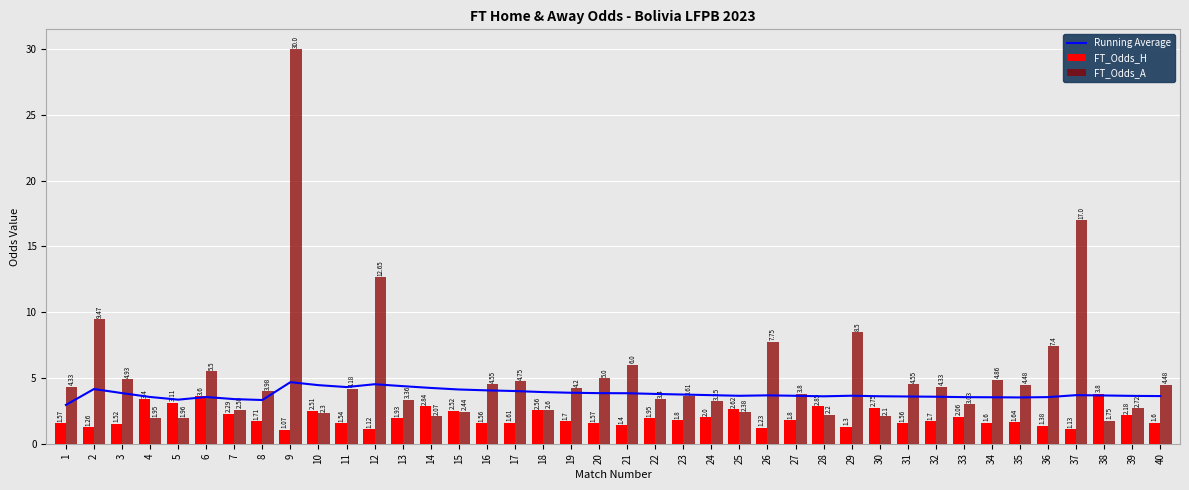

Reading left to right, what are all the values shown in this chart?

Running Average: 1=3.0	2=4.2	3=3.8	4=3.6	5=3.4	6=3.6	7=3.4	8=3.3	9=4.7	10=4.5	11=4.3	12=4.5	13=4.4	14=4.2	15=4.1	16=4.1	17=4.0	18=3.9	19=3.9	20=3.8	21=3.8	22=3.8	23=3.7	24=3.7	25=3.6	26=3.7	27=3.6	28=3.6	29=3.6	30=3.6	31=3.6	32=3.6	33=3.5	34=3.5	35=3.5	36=3.5	37=3.7	38=3.7	39=3.6	40=3.6
FT_Odds_H: 1=1.6	2=1.3	3=1.5	4=3.4	5=3.1	6=3.6	7=2.3	8=1.7	9=1.1	10=2.5	11=1.5	12=1.1	13=1.9	14=2.8	15=2.5	16=1.6	17=1.6	18=2.6	19=1.7	20=1.6	21=1.4	22=1.9	23=1.8	24=2.0	25=2.6	26=1.2	27=1.8	28=2.9	29=1.3	30=2.8	31=1.6	32=1.7	33=2.1	34=1.6	35=1.6	36=1.4	37=1.1	38=3.8	39=2.2	40=1.6
FT_Odds_A: 1=4.3	2=9.5	3=4.9	4=1.9	5=2.0	6=5.5	7=2.6	8=4.0	9=30.0	10=2.3	11=4.2	12=12.7	13=3.4	14=2.1	15=2.4	16=4.5	17=4.8	18=2.6	19=4.2	20=5.0	21=6.0	22=3.4	23=3.6	24=3.2	25=2.4	26=7.8	27=3.8	28=2.2	29=8.5	30=2.1	31=4.5	32=4.3	33=3.0	34=4.9	35=4.5	36=7.4	37=17.0	38=1.8	39=2.7	40=4.5